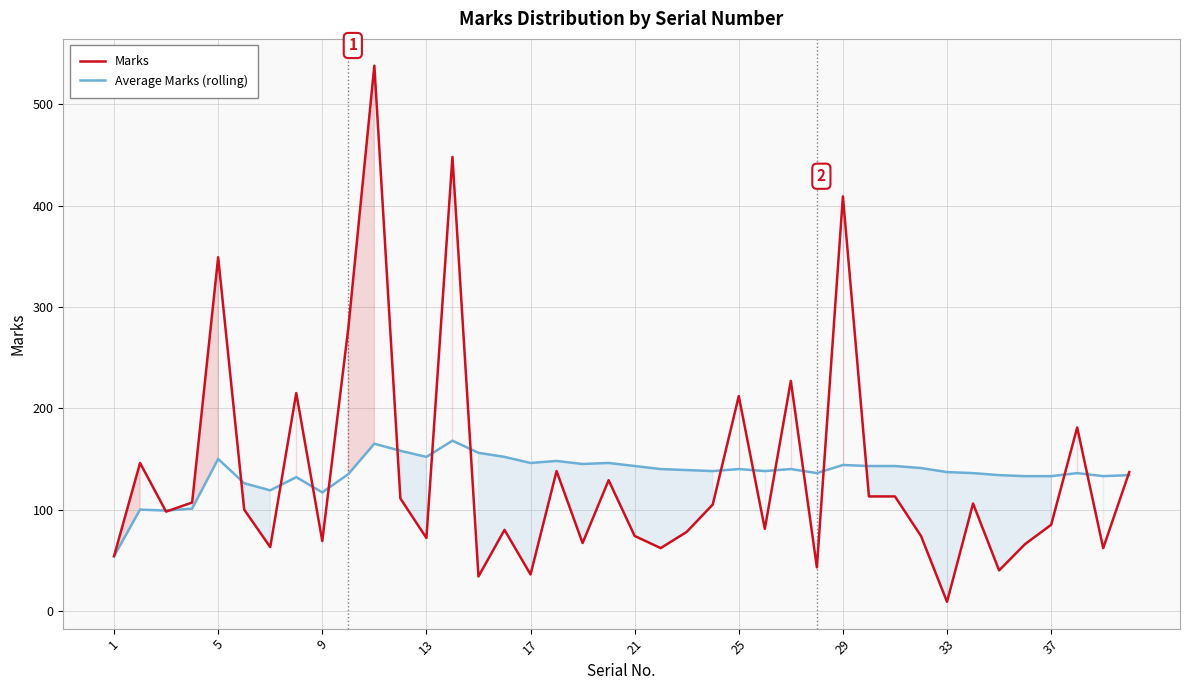

What are all the series names shown in the legend?

Marks, Average Marks (rolling)